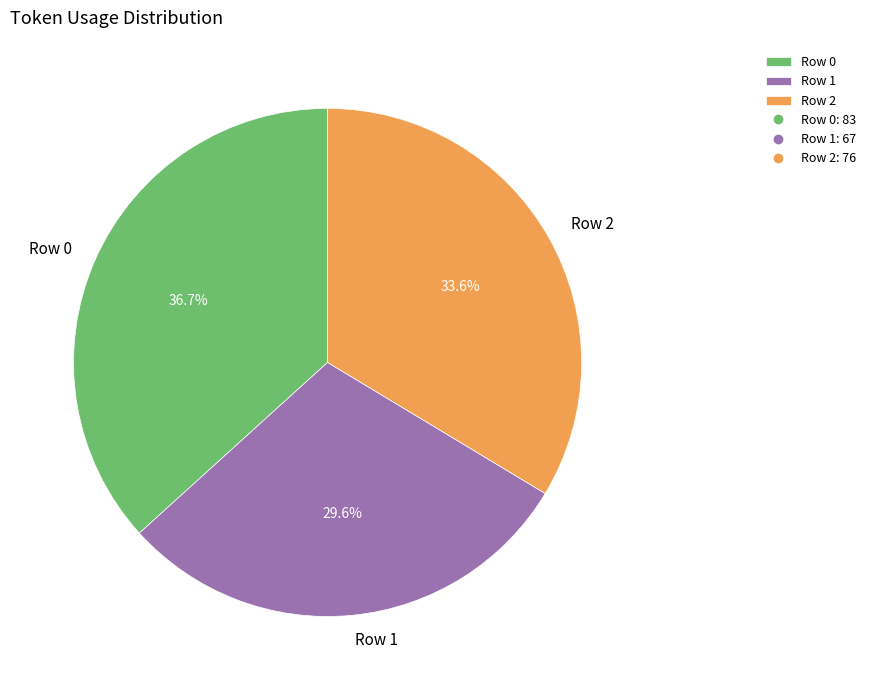

To the nearest percent, what is the average slice percentage?

33%